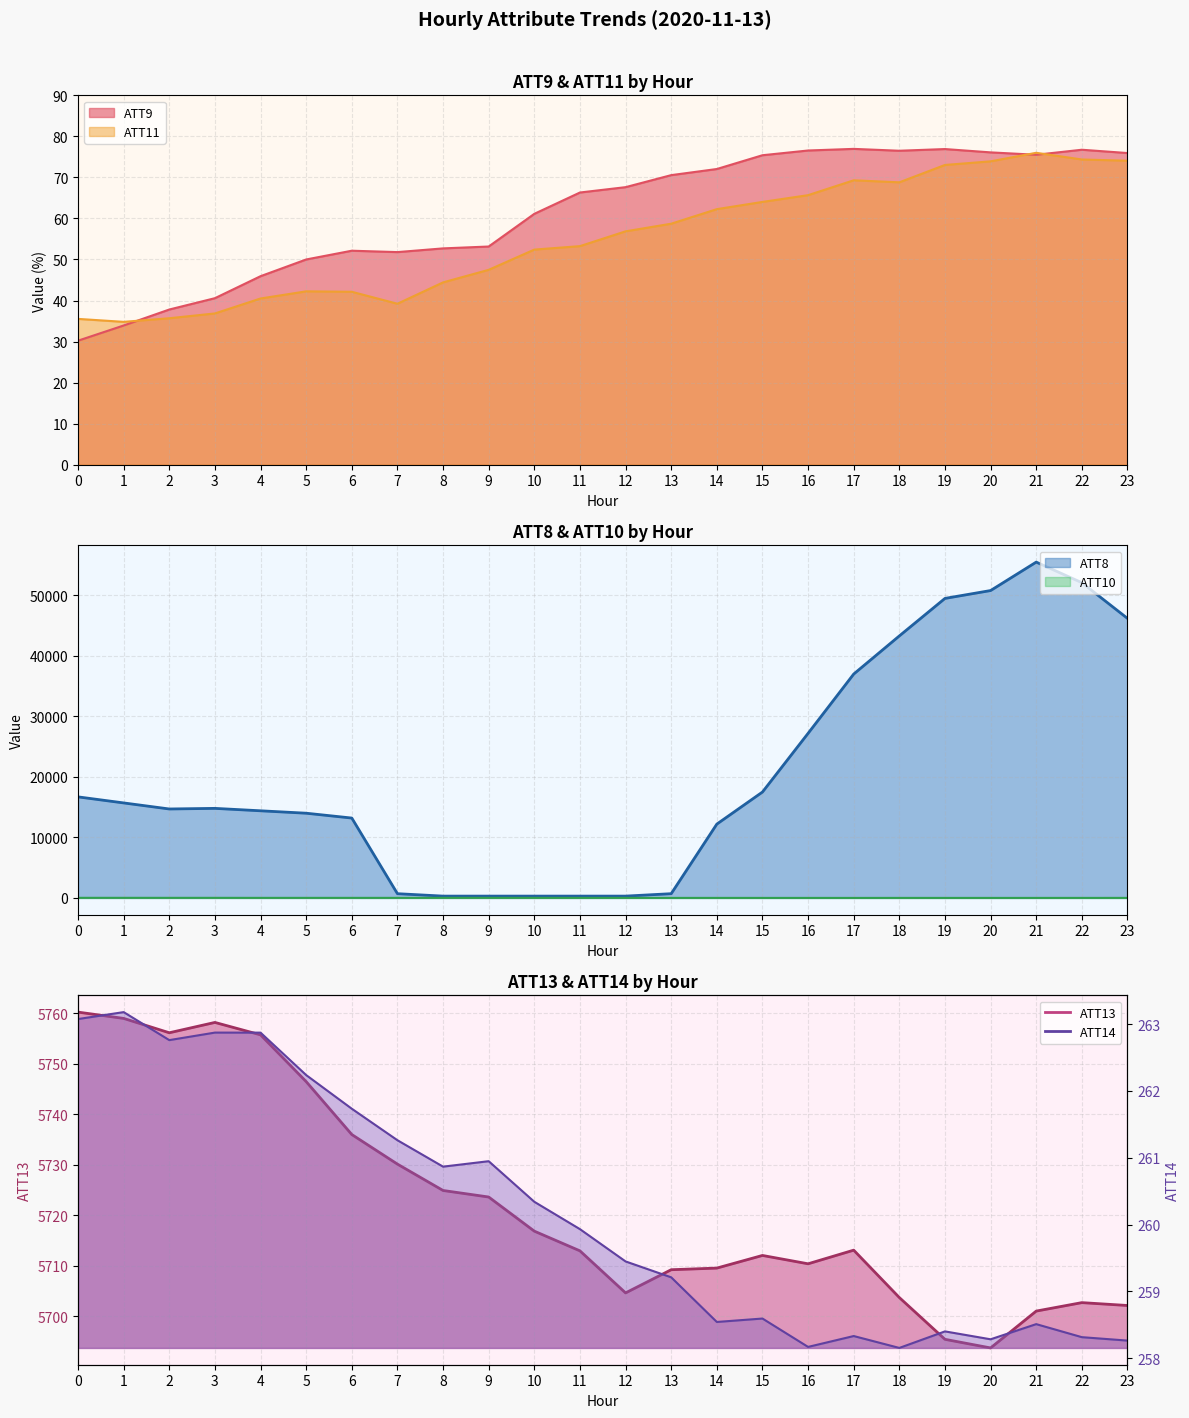

Reading right to left, list all the values displayed in this chart.

ATT8: 46200.0	52100.0	55500.0	50800.0	49500.0	43300.0	37000.0	27200.0	17500.0	12200.0	700.0	300.0	300.0	300.0	300.0	300.0	700.0	13200.0	14000.0	14400.0	14800.0	14700.0	15700.0	16700.0
ATT9: 75.9	76.7	75.5	76.1	76.9	76.5	76.9	76.6	75.4	72.0	70.5	67.6	66.3	61.1	53.2	52.7	51.8	52.1	50.0	45.9	40.6	37.8	33.9	30.2
ATT10: 4.8	3.6	1.9	0.7	1.1	2.6	0.3	1.6	1.4	3.7	3.6	4.7	3.7	6.6	8.8	9.4	9.1	9.5	9.3	8.7	13.5	12.7	16.1	16.2
ATT11: 74.1	74.4	76.0	73.9	73.0	68.8	69.3	65.7	64.0	62.3	58.7	56.9	53.3	52.4	47.5	44.4	39.2	42.1	42.2	40.5	36.9	35.7	34.8	35.5
ATT13: 5702.1	5702.7	5701.0	5693.7	5695.4	5703.7	5713.1	5710.4	5712.0	5709.5	5709.2	5704.6	5712.9	5716.8	5723.6	5724.9	5730.1	5736.0	5746.5	5755.7	5758.2	5756.1	5759.0	5760.2
ATT14: 258.3	258.3	258.5	258.3	258.4	258.2	258.3	258.2	258.6	258.5	259.2	259.4	259.9	260.3	260.9	260.9	261.3	261.7	262.2	262.9	262.9	262.8	263.2	263.1